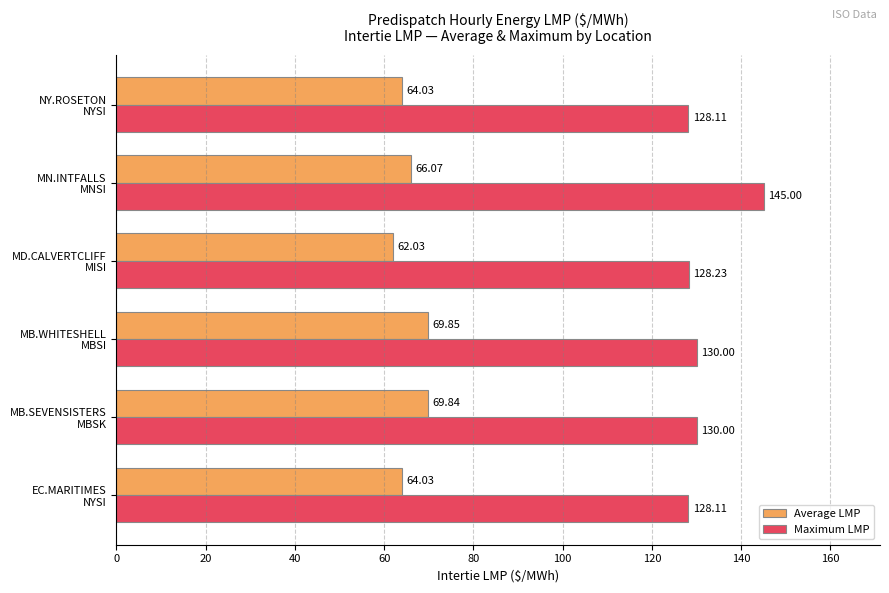

How many values in the Maximum LMP series are below 130?

3